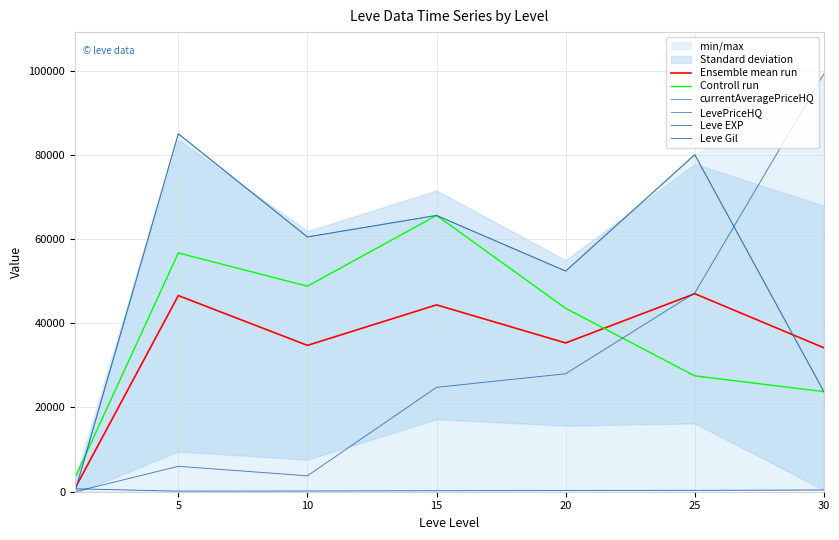

Where is the first local maximum for Ensemble mean run?

5